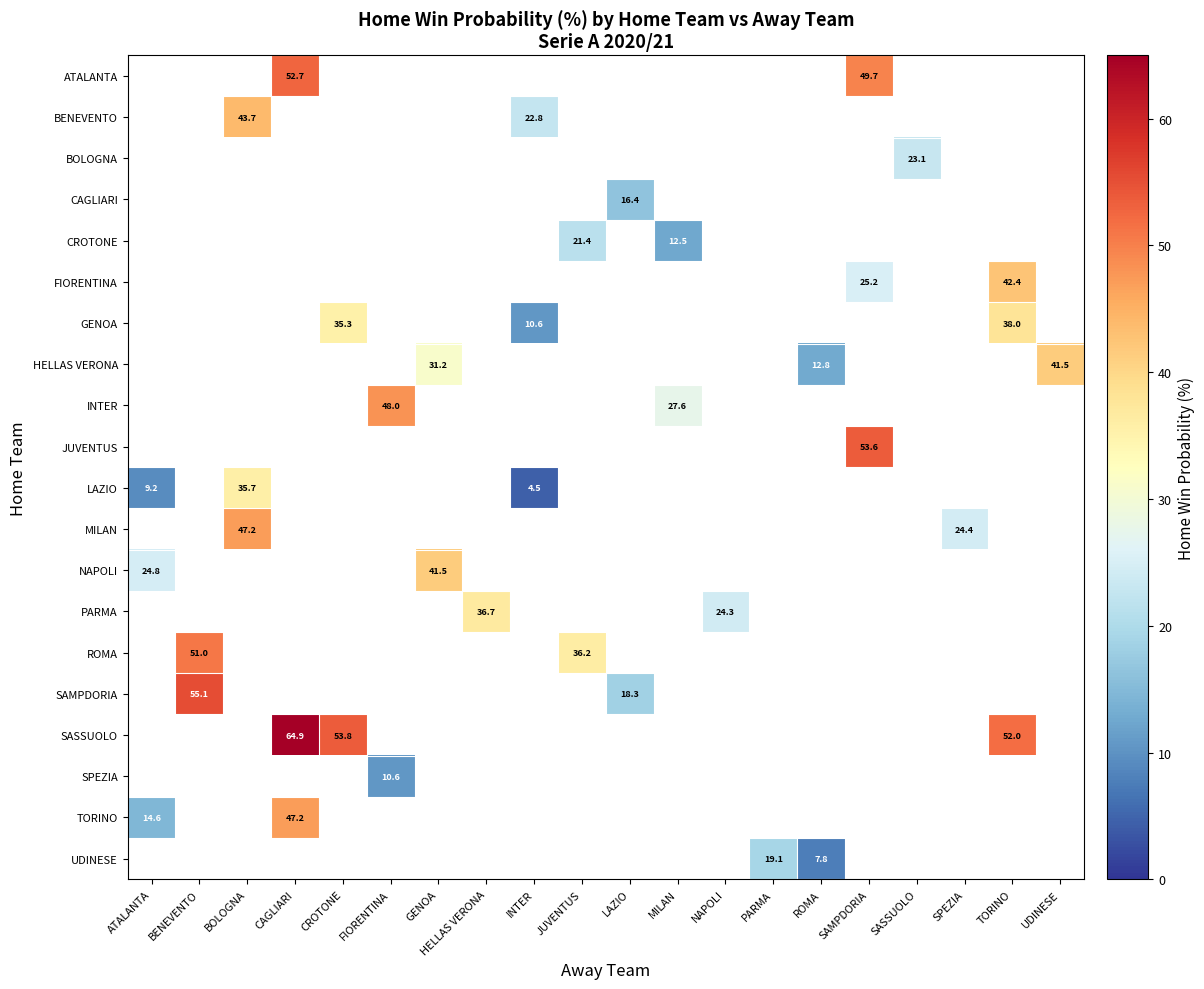

Count the number of data series in this chart.

20